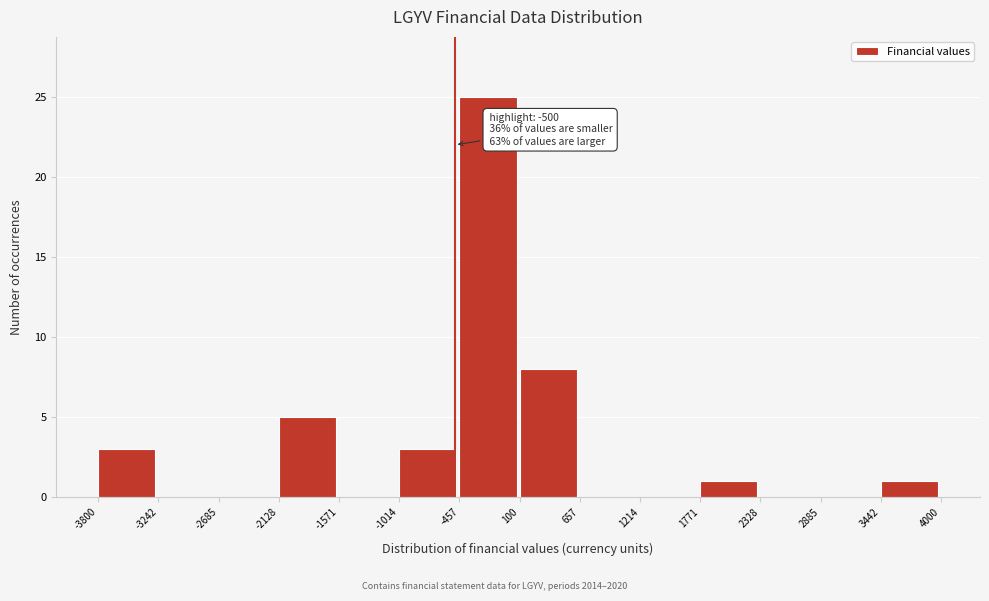

Over which range of the x-axis is the bar tallest?

-457 to 100